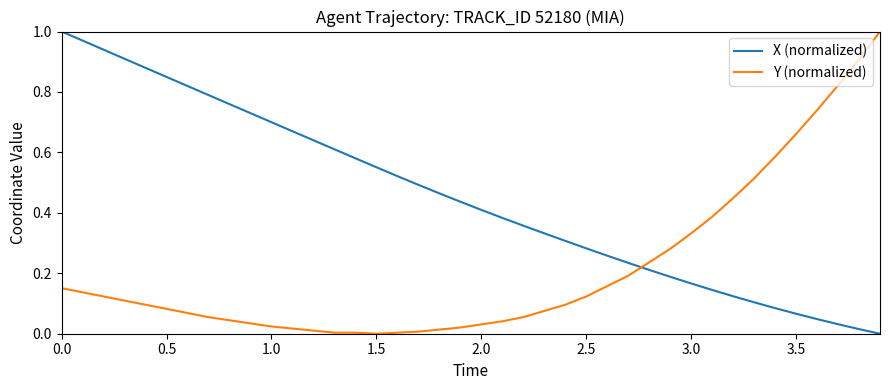

How many values in X (normalized) are above zero?

39